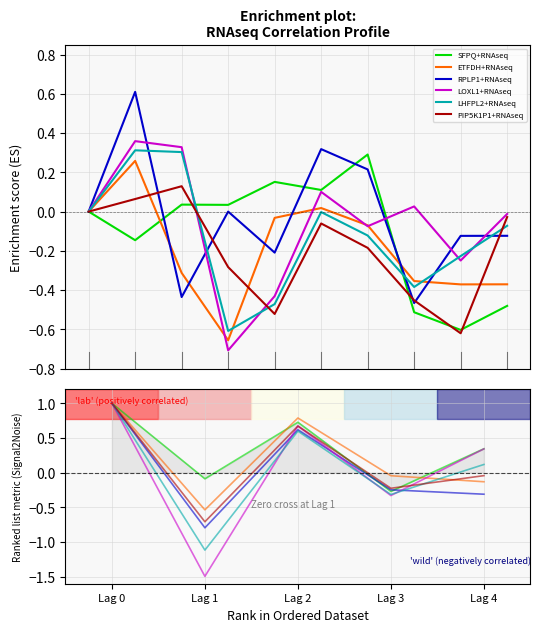

Which series has the largest range (max minus min)?

LOXL1+RNAseq